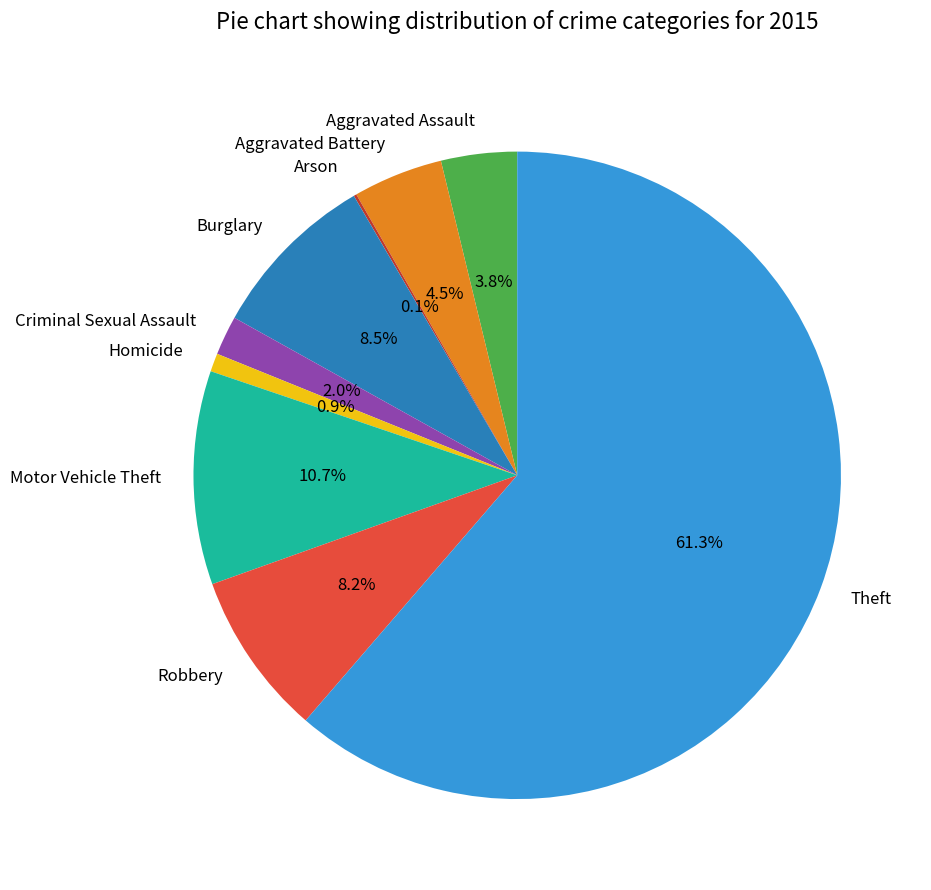

To the nearest percent, what is the average slice percentage?

11%